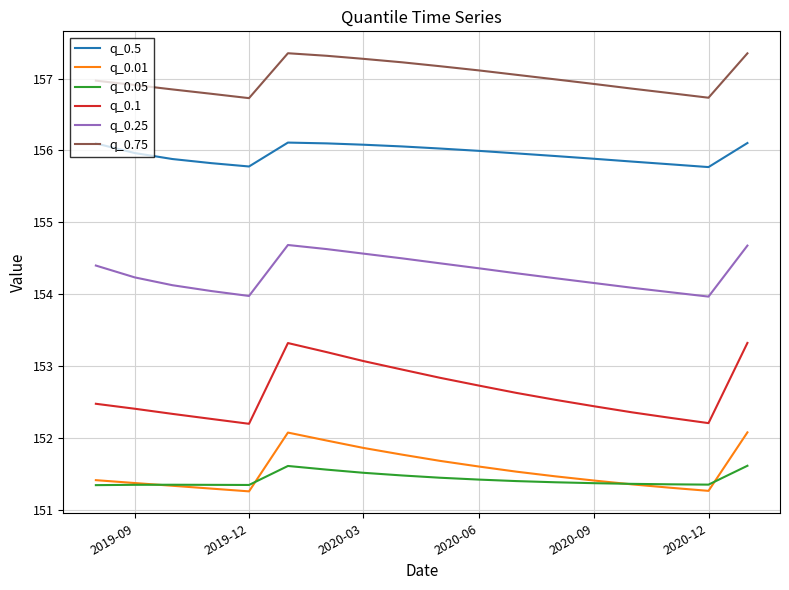

Which series has the widest spread of values?

q_0.1